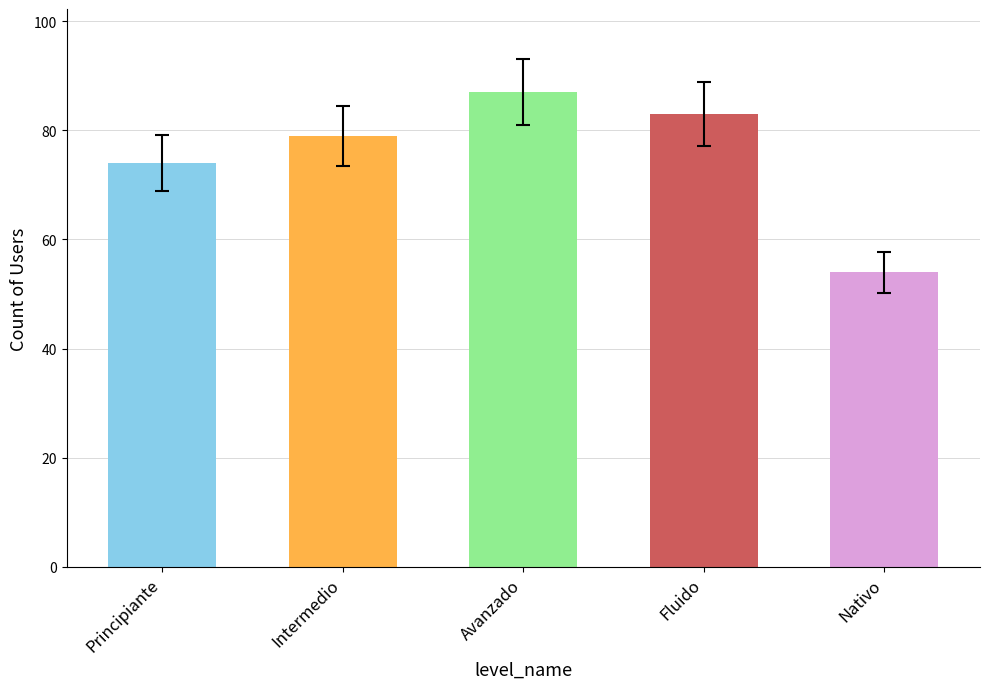

What is the minimum value shown in the chart?

54